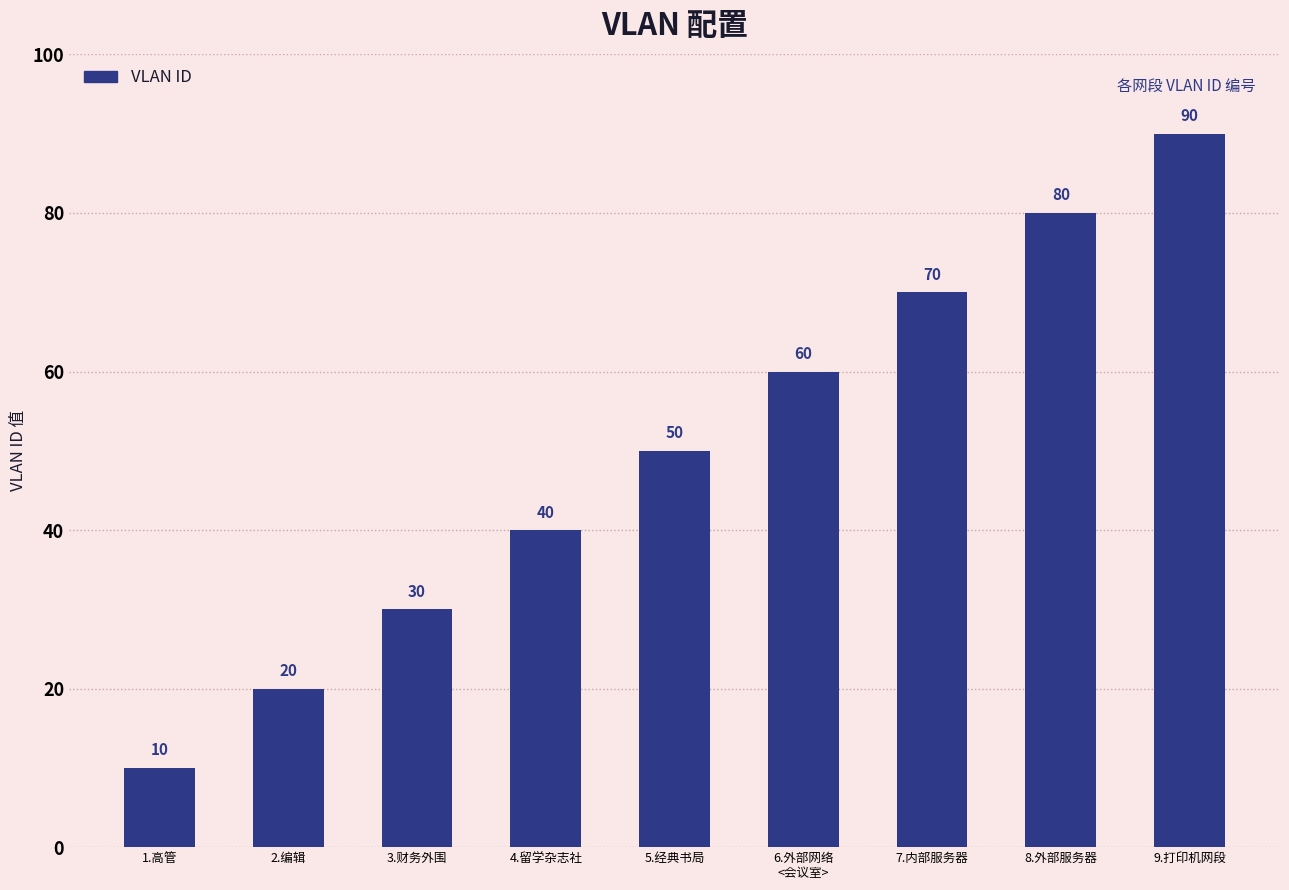

What is the change in value from 5.经典书局 to 9.打印机网段?

+40